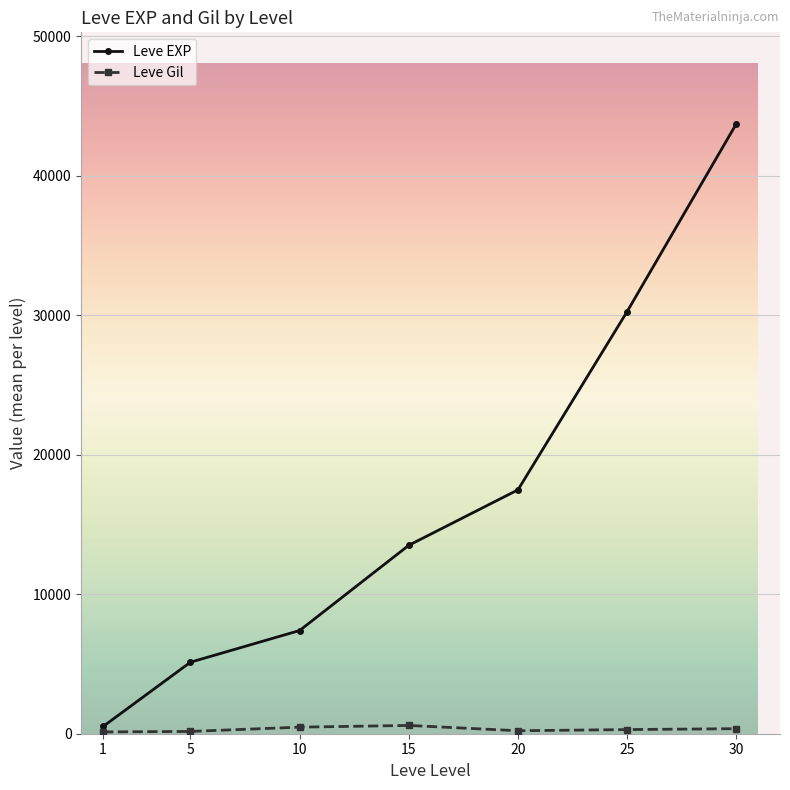

How many lines are shown in the chart?

2